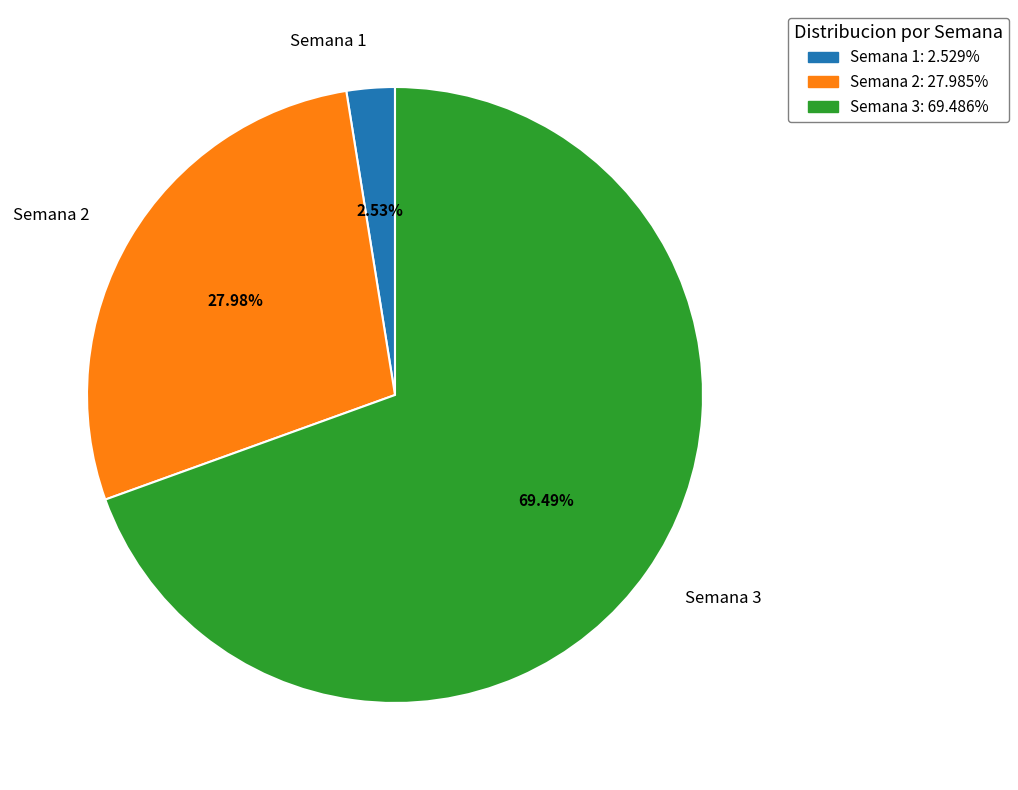

What percentage is the Semana 3 slice, to the nearest percent?

69%